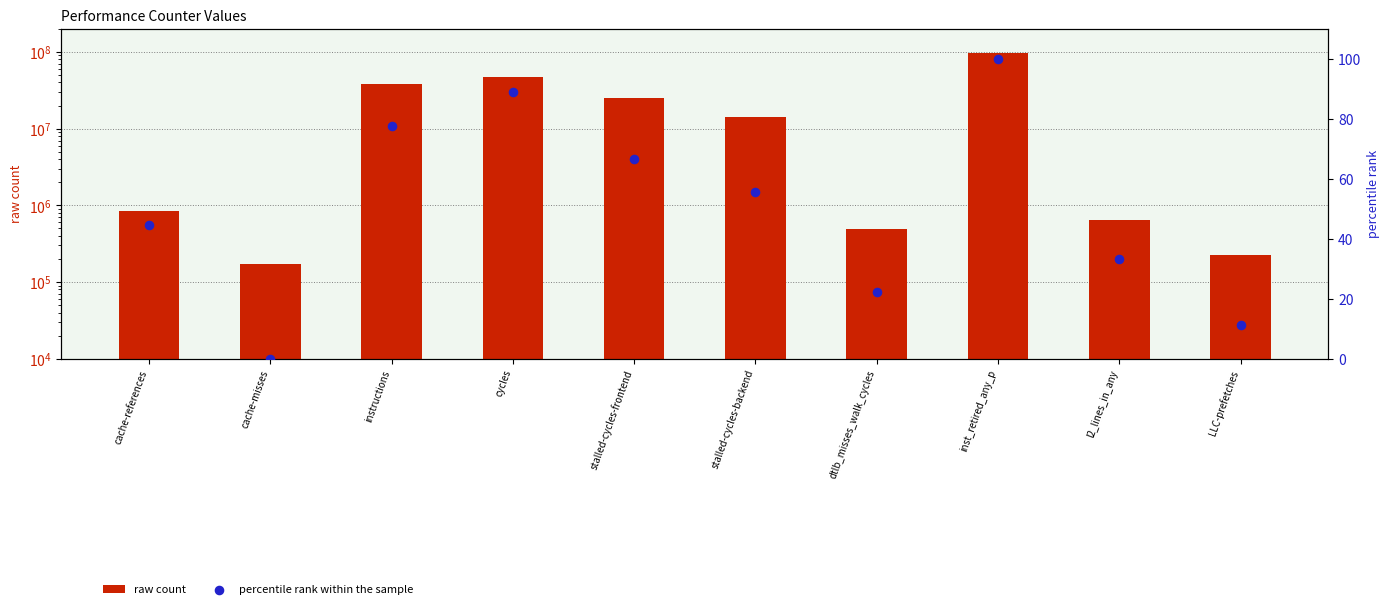

Which series reaches the maximum Y coordinate?

raw count